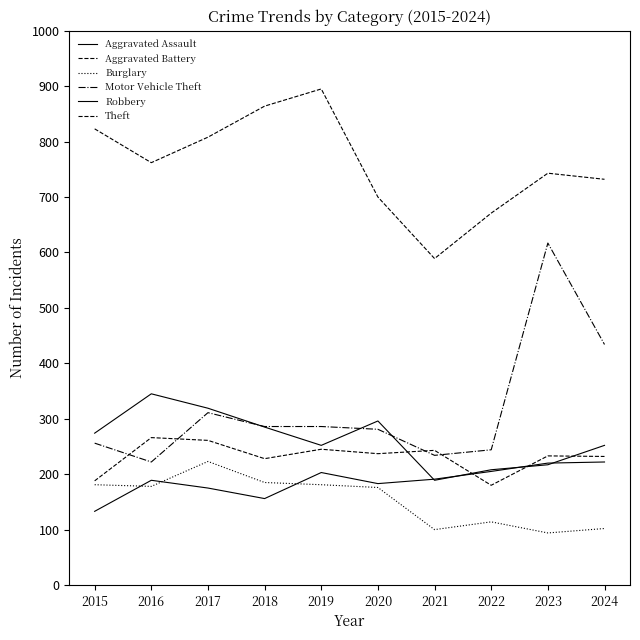

Is it true that Burglary equals 57 at 2023?

False